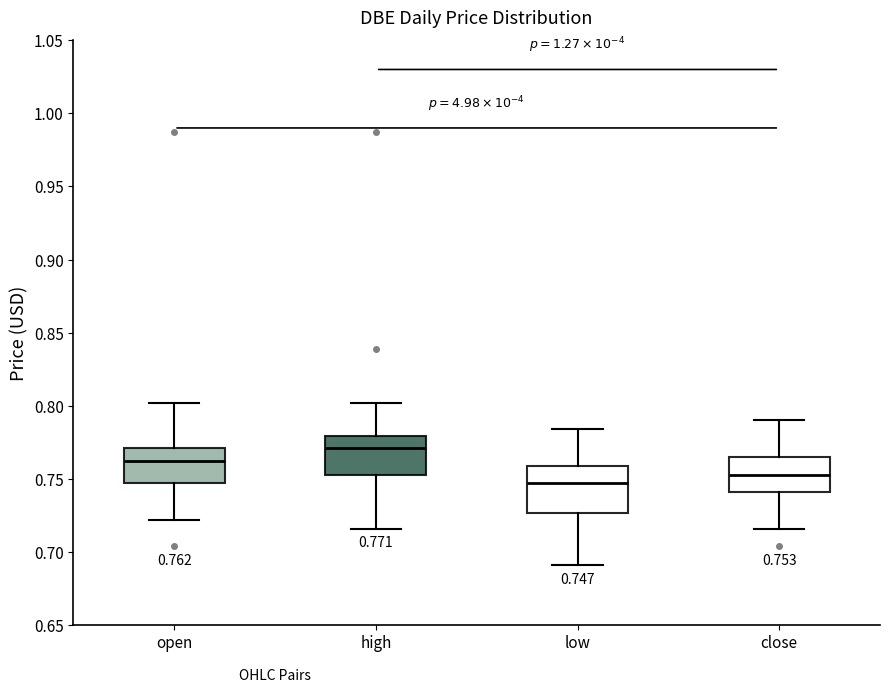

Which box has the lowest median line?

low